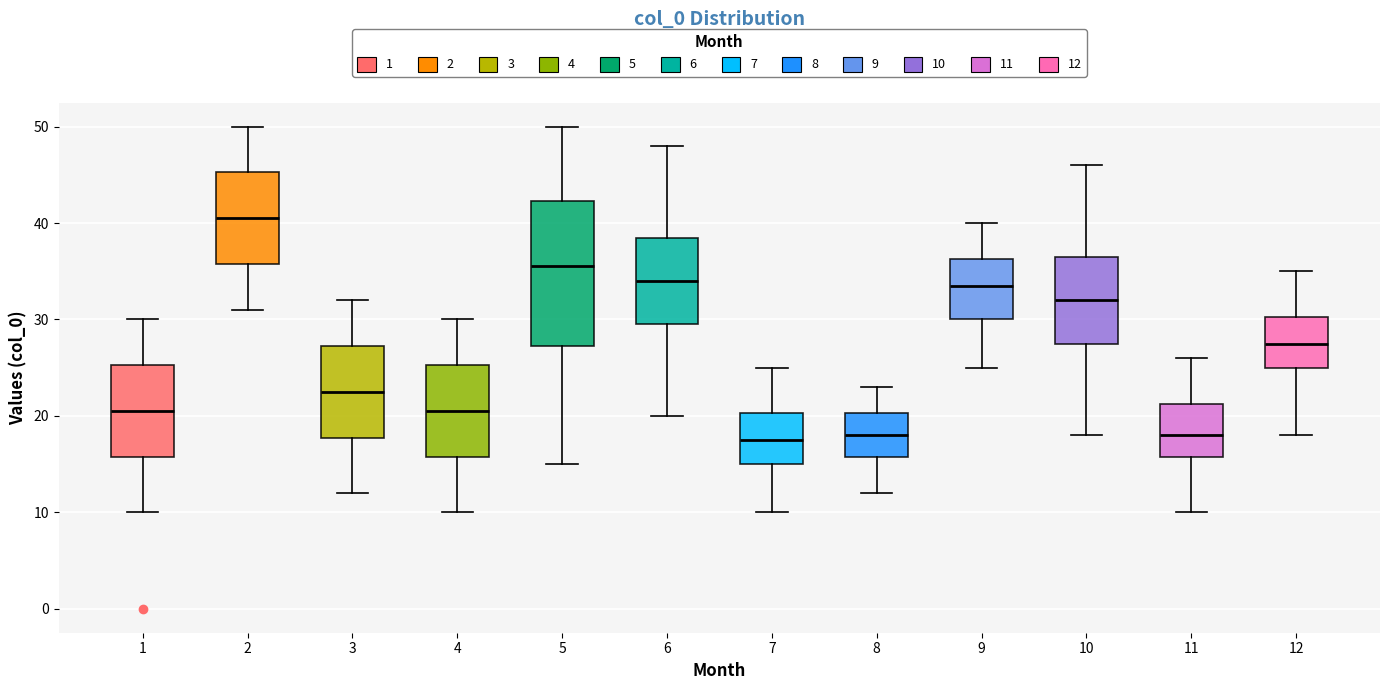

Reading left to right, read every box against the y-axis: the position of its median line, the range the box covers, and the ends of its whiskers. The values are not printed on the chart, so give them approximately, as read against the axis.

1: median 21, box 16 to 25, whiskers 10 to 30
2: median 41, box 36 to 45, whiskers 31 to 50
3: median 23, box 18 to 27, whiskers 12 to 32
4: median 21, box 16 to 25, whiskers 10 to 30
5: median 36, box 27 to 42, whiskers 15 to 50
6: median 34, box 30 to 39, whiskers 20 to 48
7: median 18, box 15 to 20, whiskers 10 to 25
8: median 18, box 16 to 20, whiskers 12 to 23
9: median 34, box 30 to 36, whiskers 25 to 40
10: median 32, box 28 to 37, whiskers 18 to 46
11: median 18, box 16 to 21, whiskers 10 to 26
12: median 28, box 25 to 30, whiskers 18 to 35